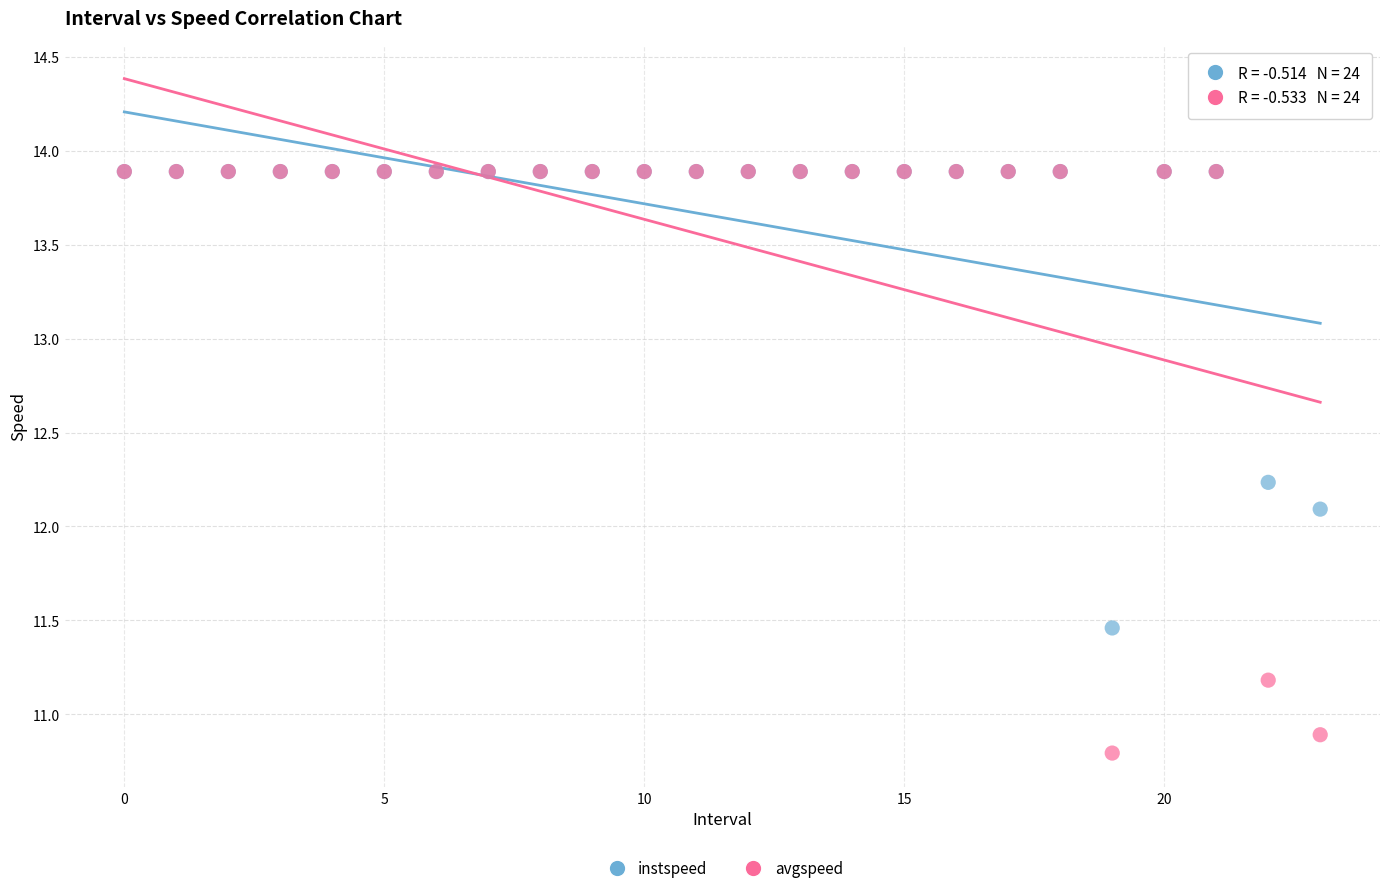

Which series contains the lowest Y value?

avgspeed